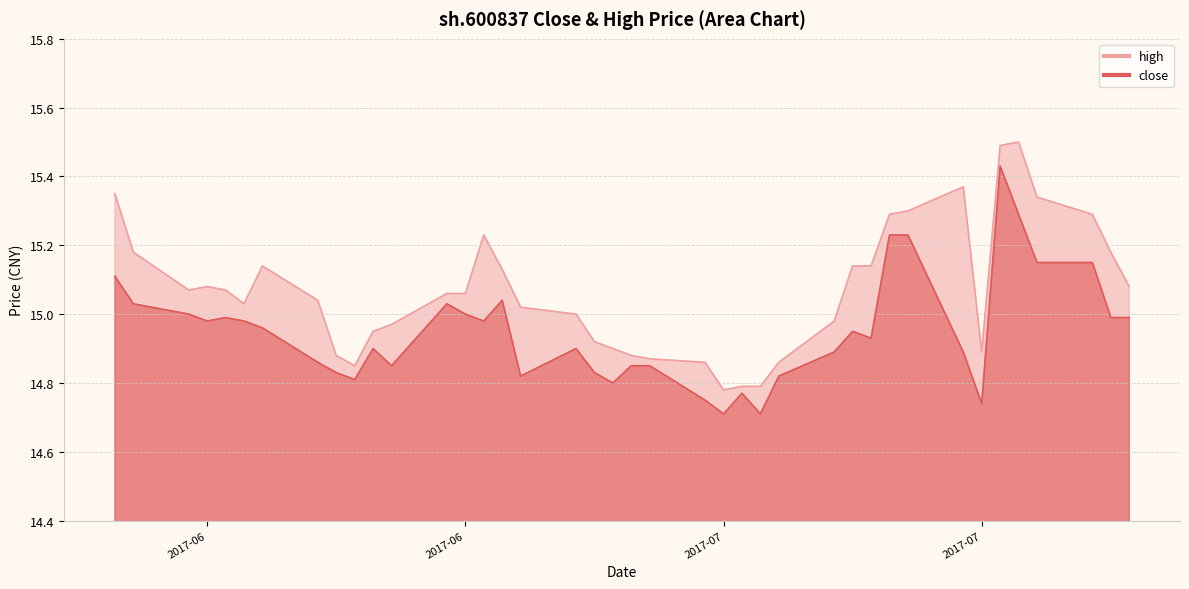

At which label does high first exceed 15?

2017-06-01